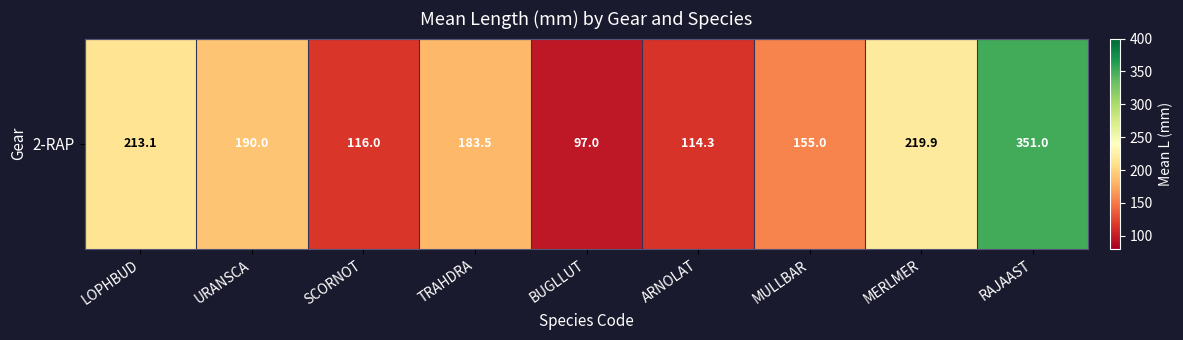

What value does the data have at URANSCA?

190.0